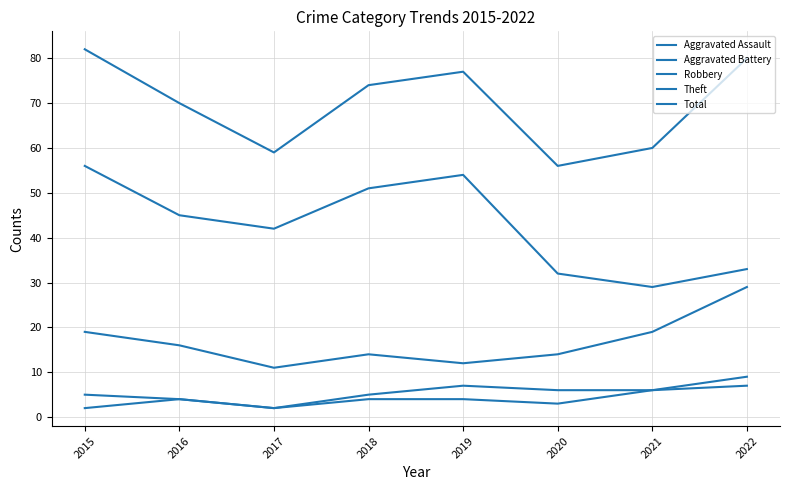

How many lines are shown in the chart?

5